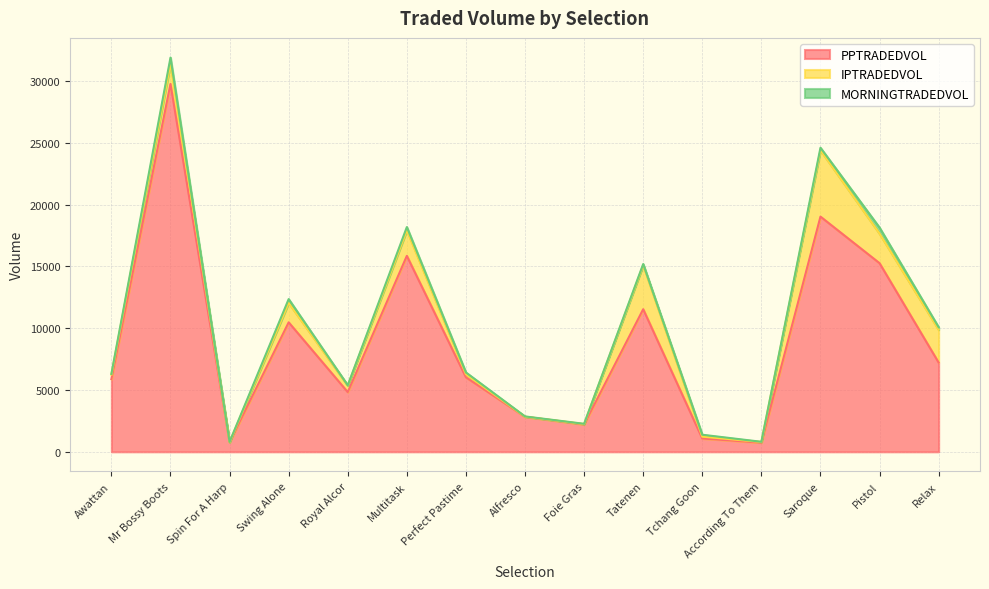

Rank the categories by IPTRADEDVOL value from lowest to highest.

Spin For A Harp, Alfresco, Foie Gras, According To Them, Tchang Goon, Perfect Pastime, Awattan, Royal Alcor, Swing Alone, Mr Bossy Boots, Multitask, Pistol, Relax, Tatenen, Saroque